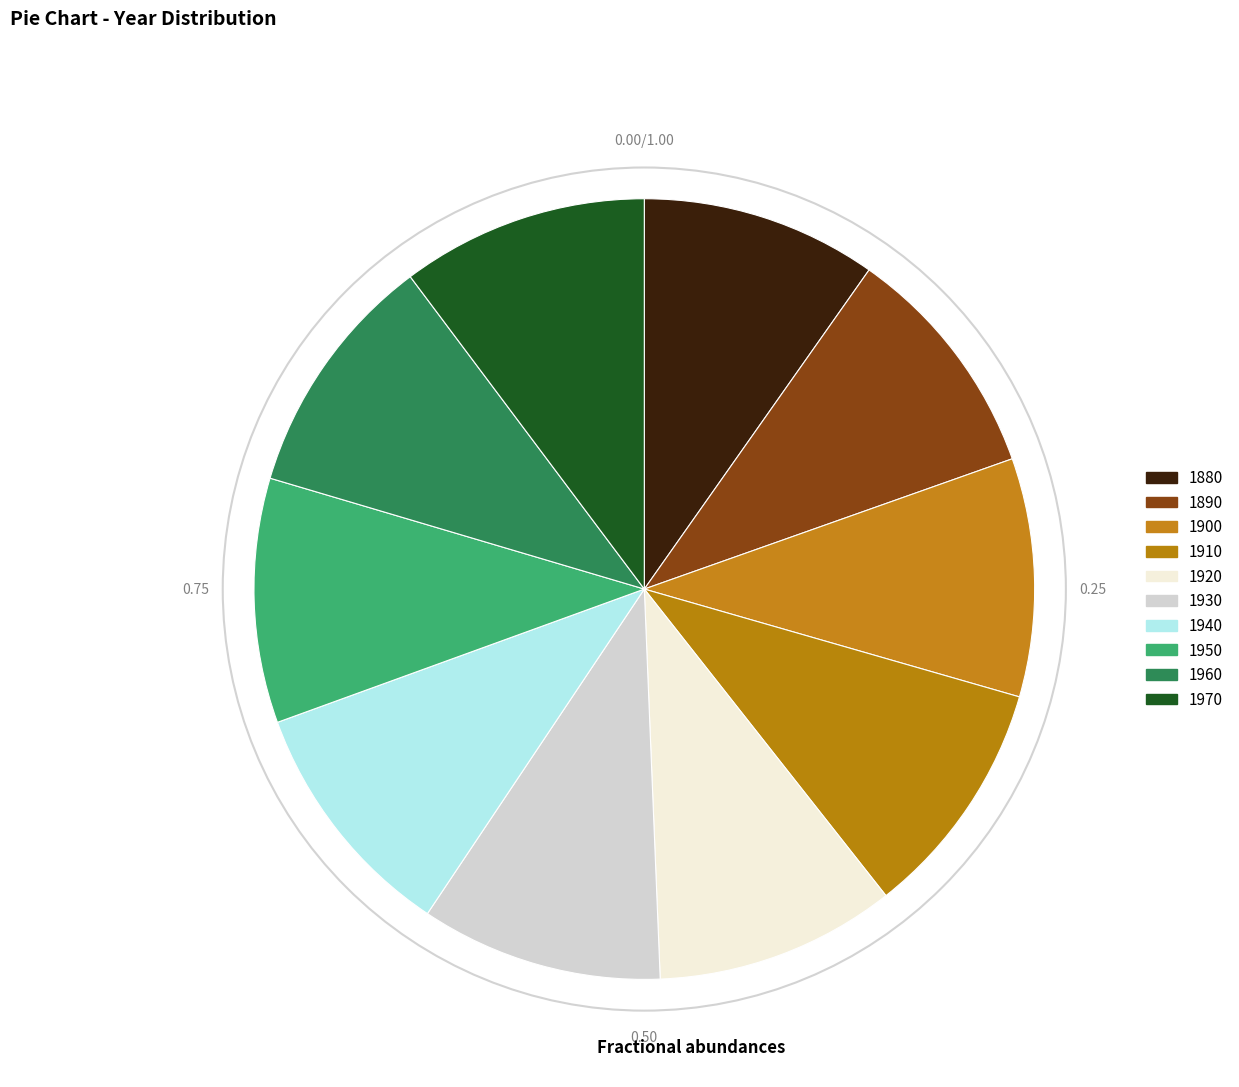

How many slices are in this pie chart?

10